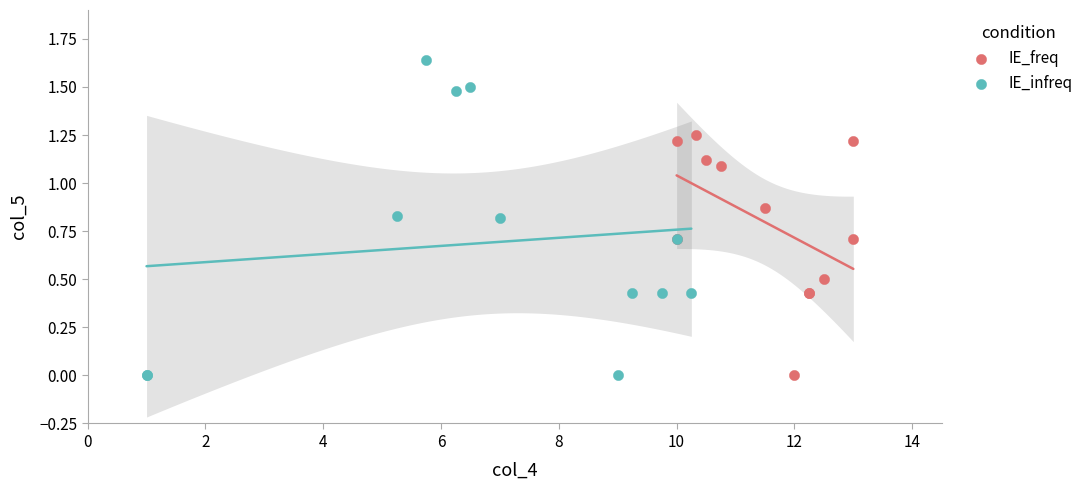

What are all the series names shown in the legend?

IE_freq, IE_infreq